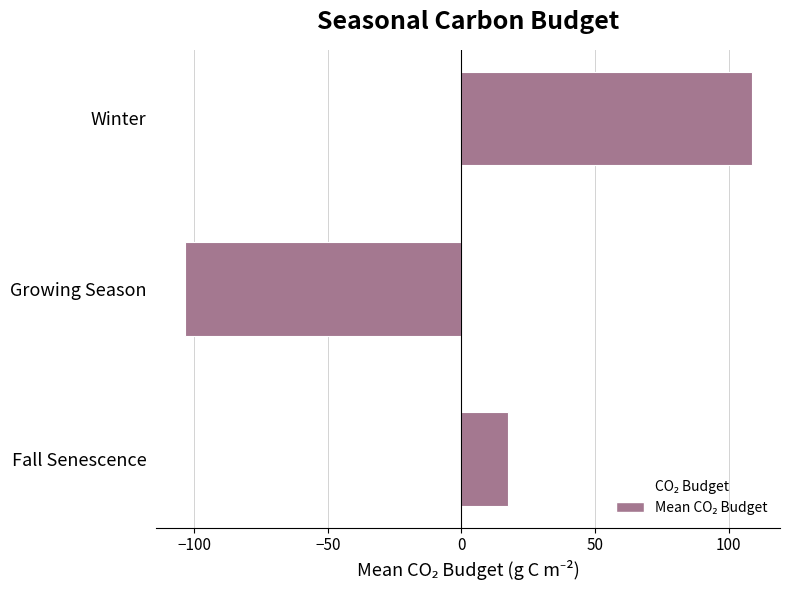

The chart shows a value of -179.9 at Growing Season. True or false?

False